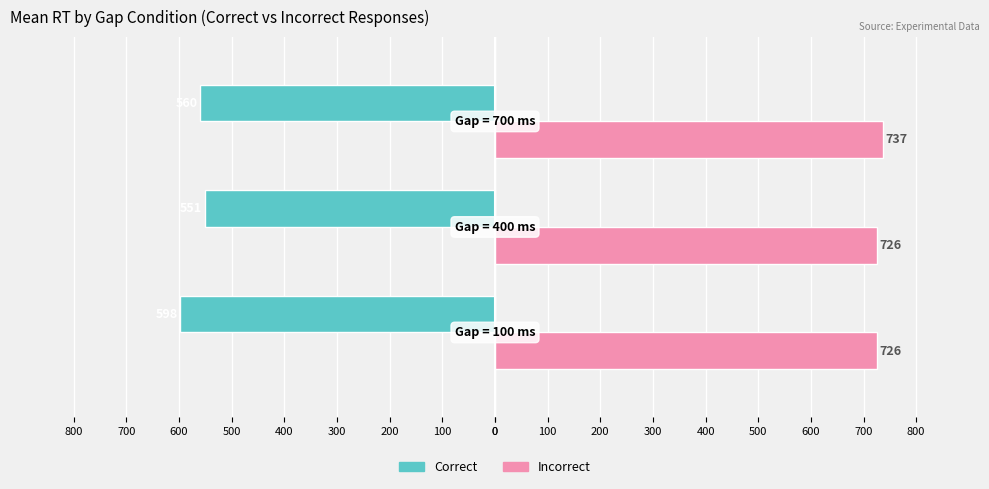

What is the value of the Correct bar at the 3rd from the left?

-560